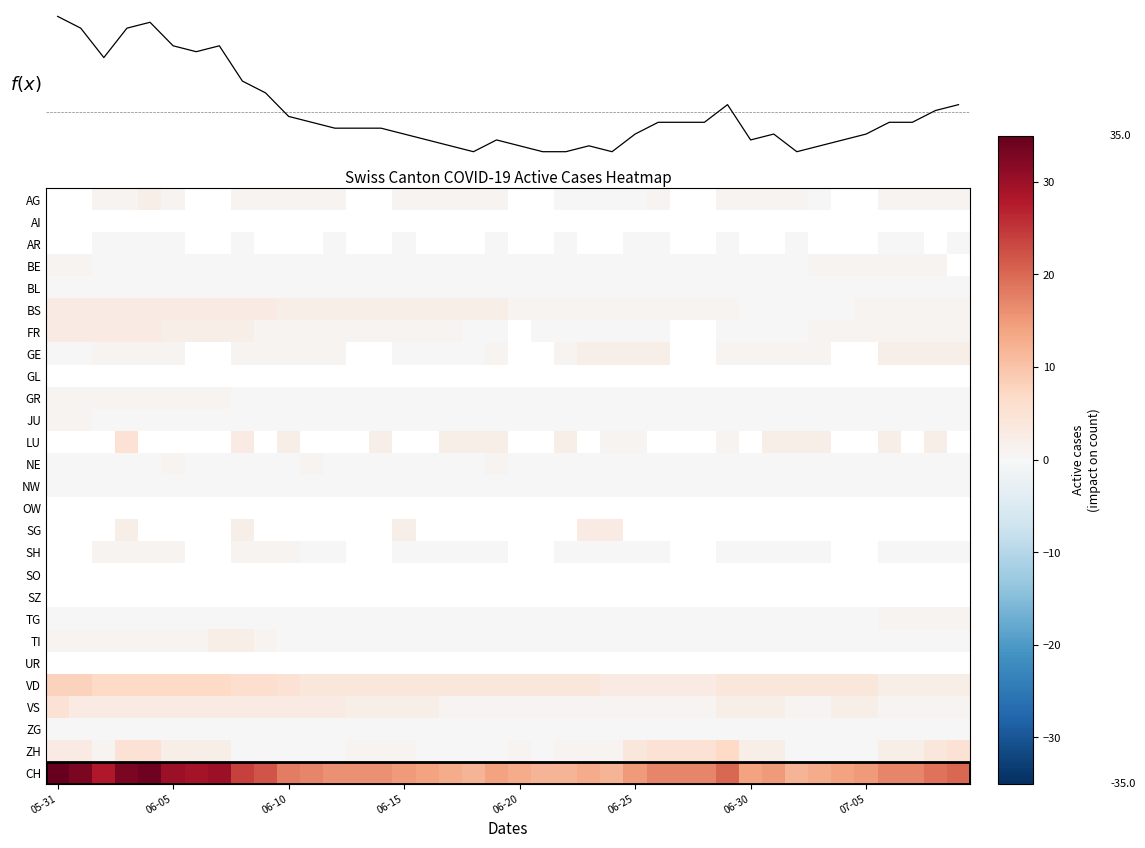

Which category has the highest value across all series?

05-31